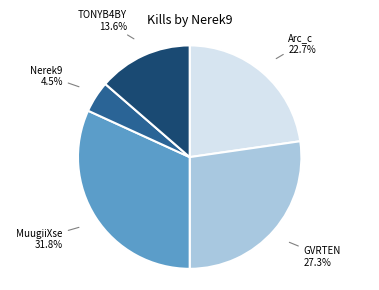

Is there any slice that represents more than half of the pie?

No